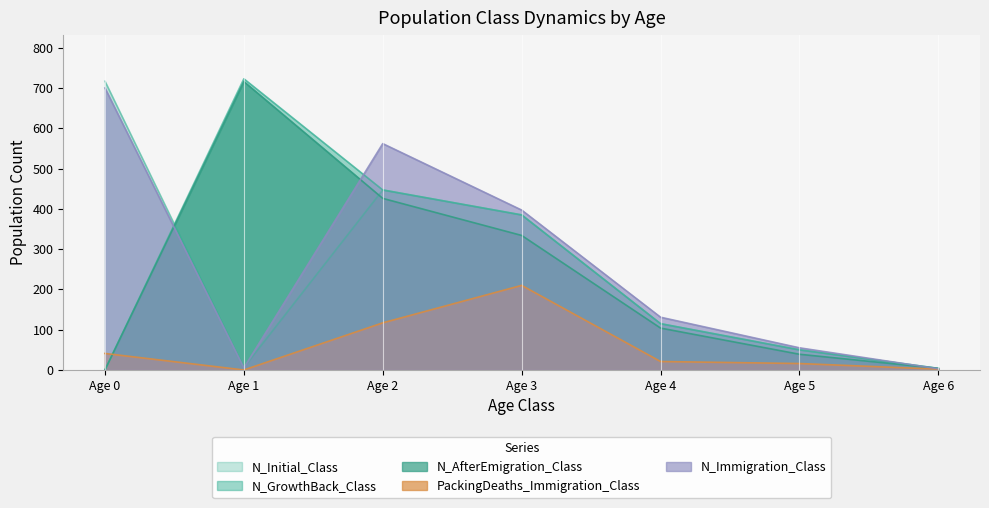

The N_Initial_Class series shows 115 at Age 4. True or false?

True